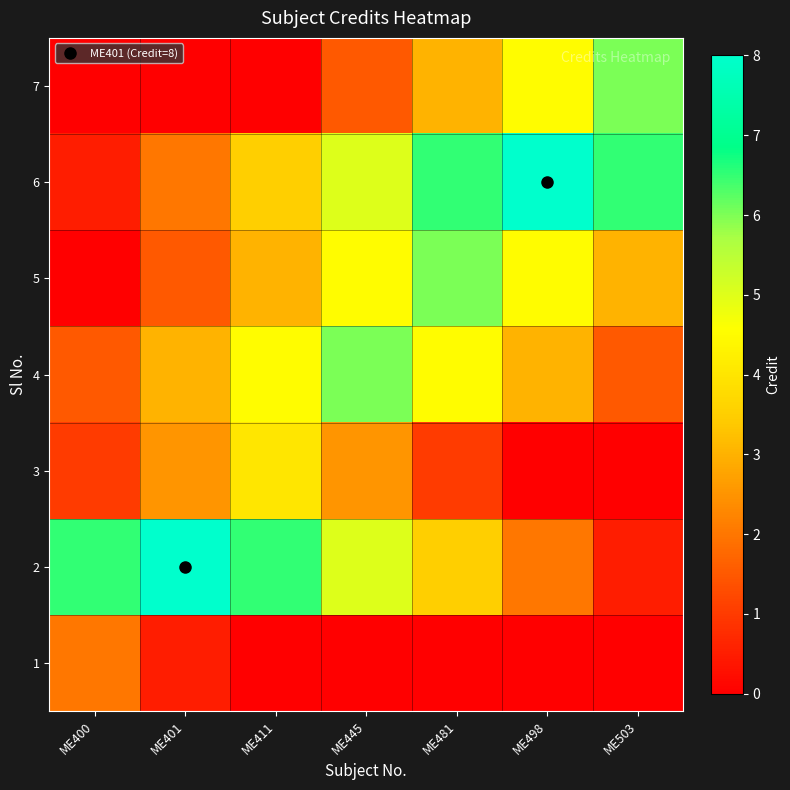

At which category does the chart reach its minimum across all series?

ME411